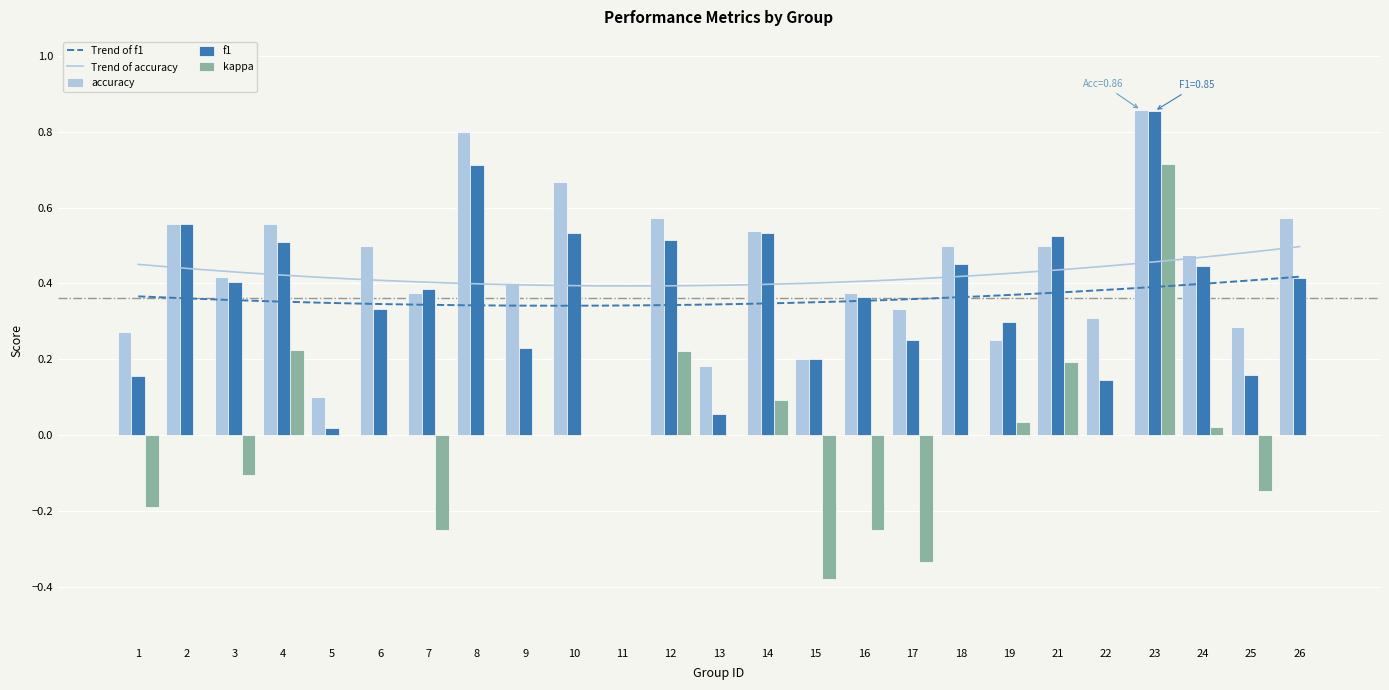

What is the difference between the kappa values at 8 and 16?

0.2